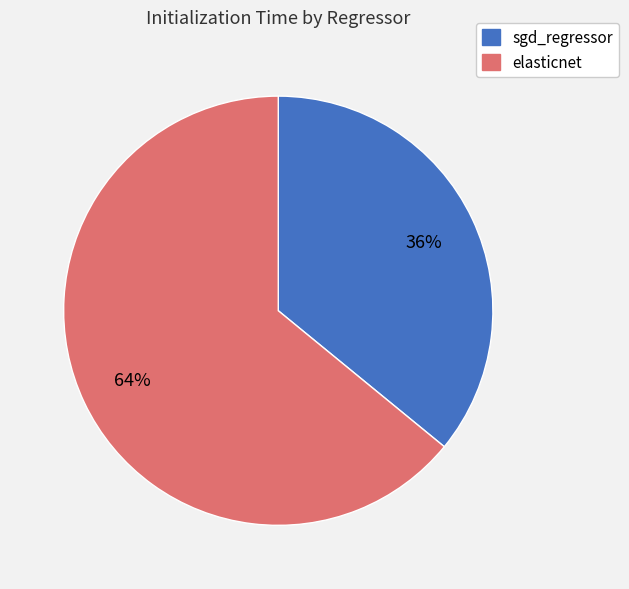

Which slice represents more than half of the pie?

elasticnet